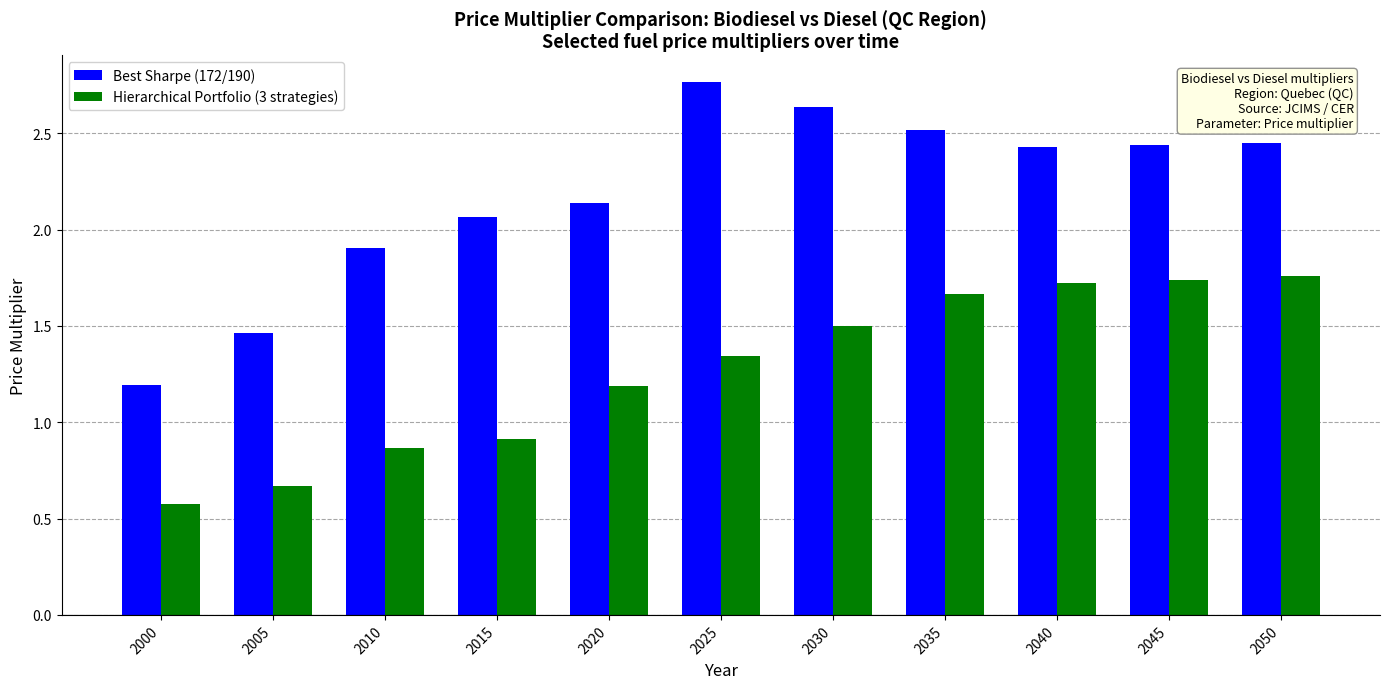

How many values in the Hierarchical Portfolio (3 strategies) series exceed 1?

7